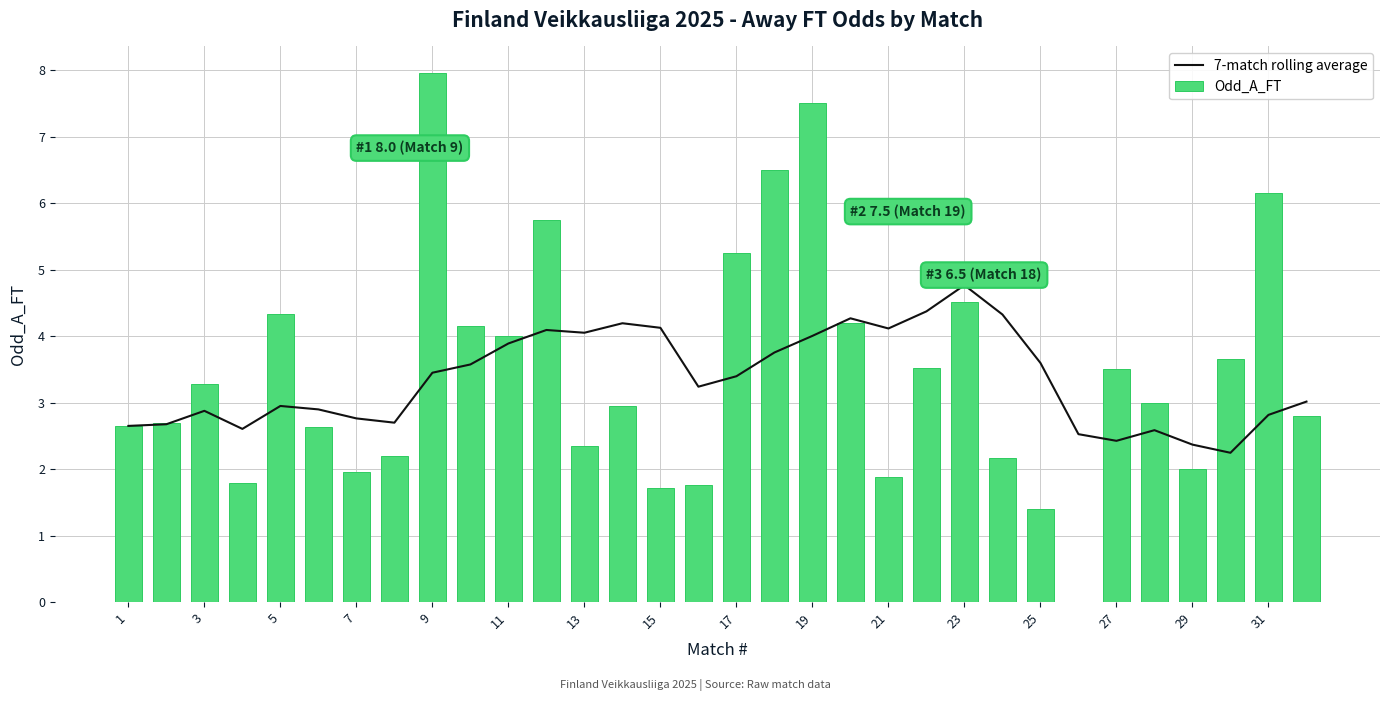

The Odd_A_FT series shows 10.5 at 9. True or false?

False